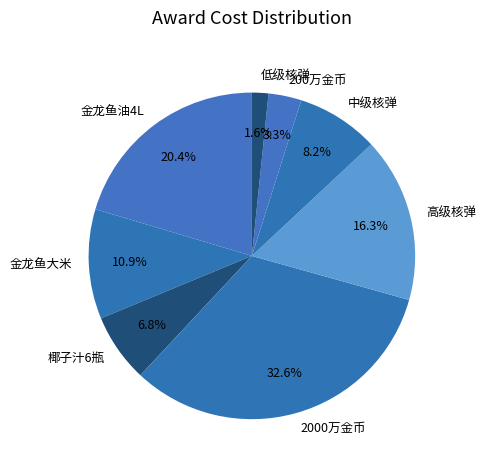

To the nearest percent, what portion does 椰子汁6瓶 represent?

7%